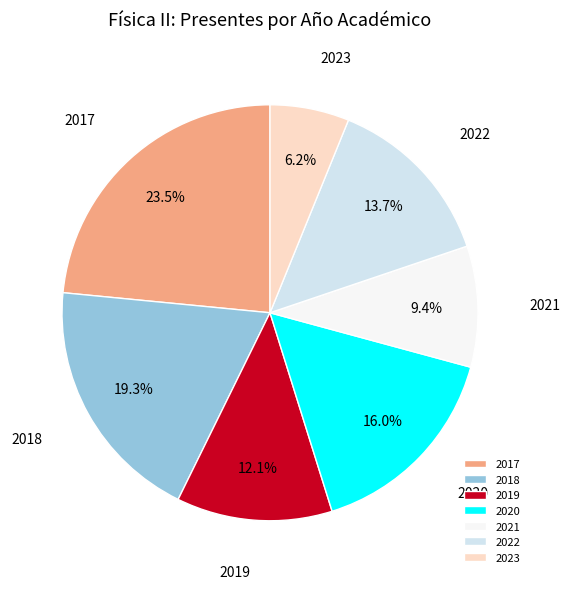

Is the sum of 2022 and 2023 greater than half?

No